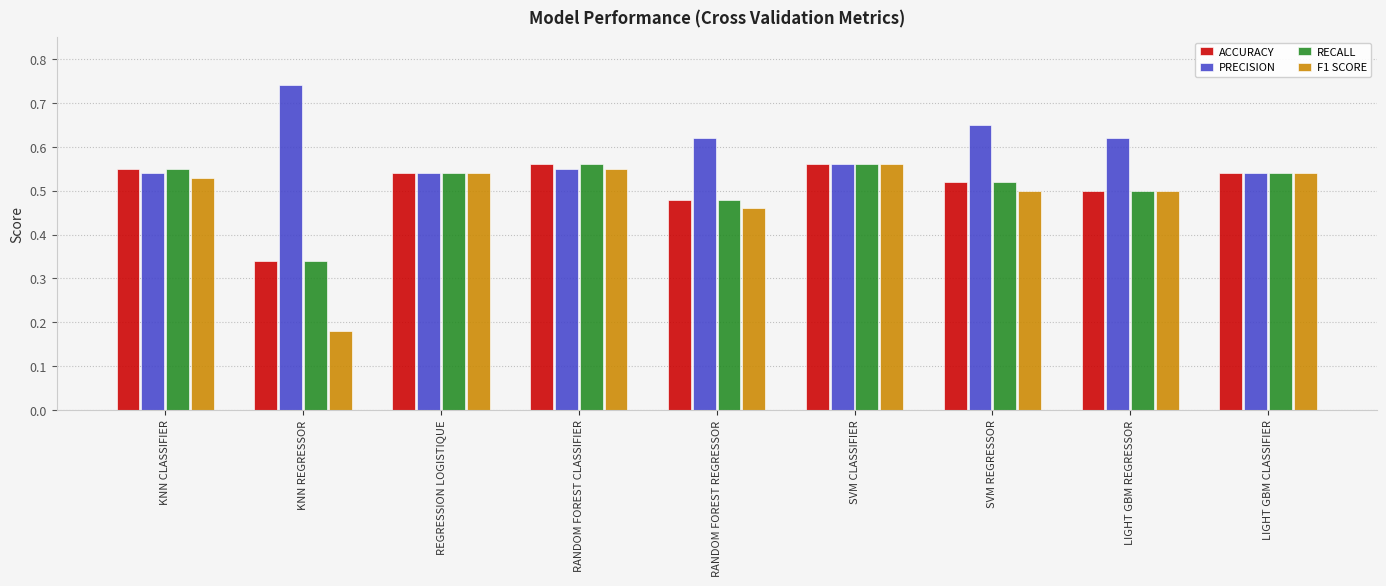

Where is F1 SCORE nearest to the value 0?

KNN REGRESSOR